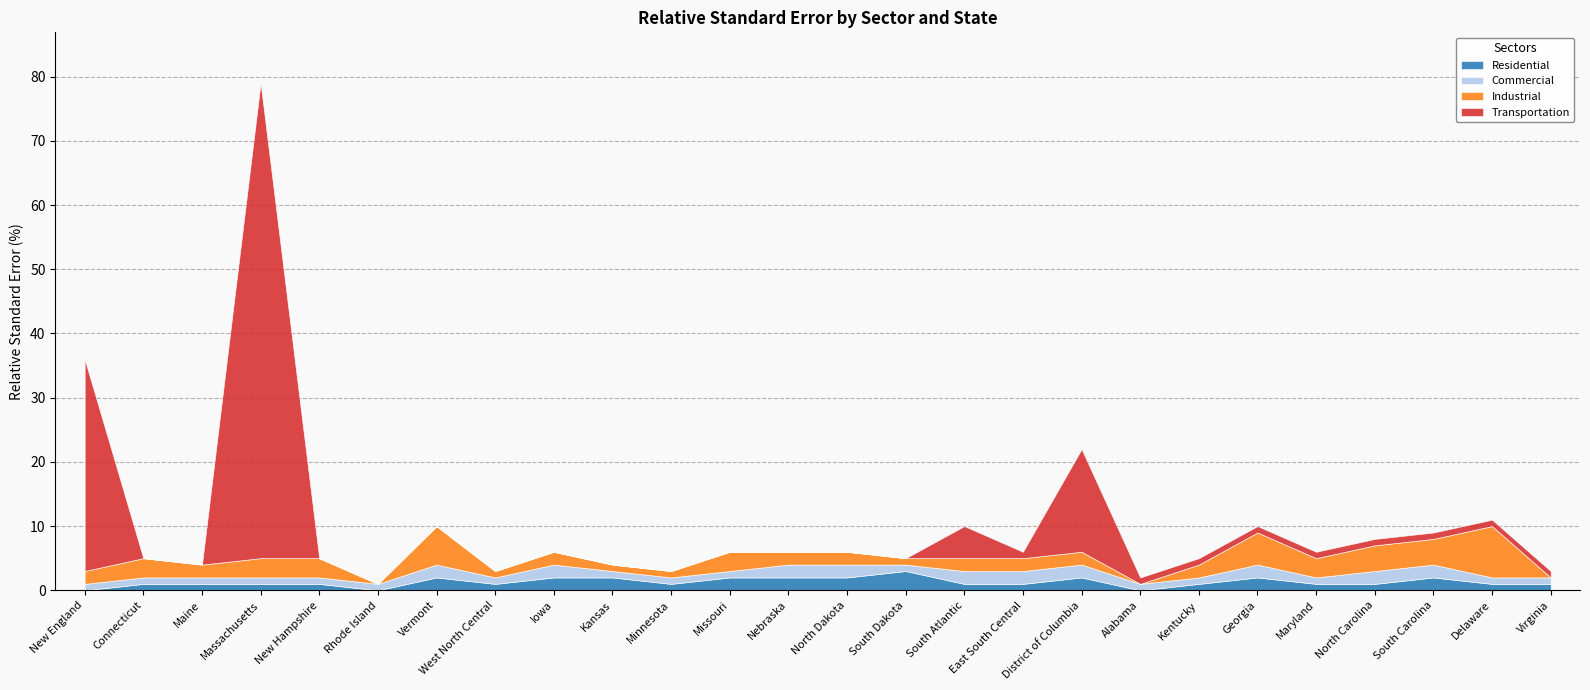

Does the chart display data point markers on the line(s)?

No